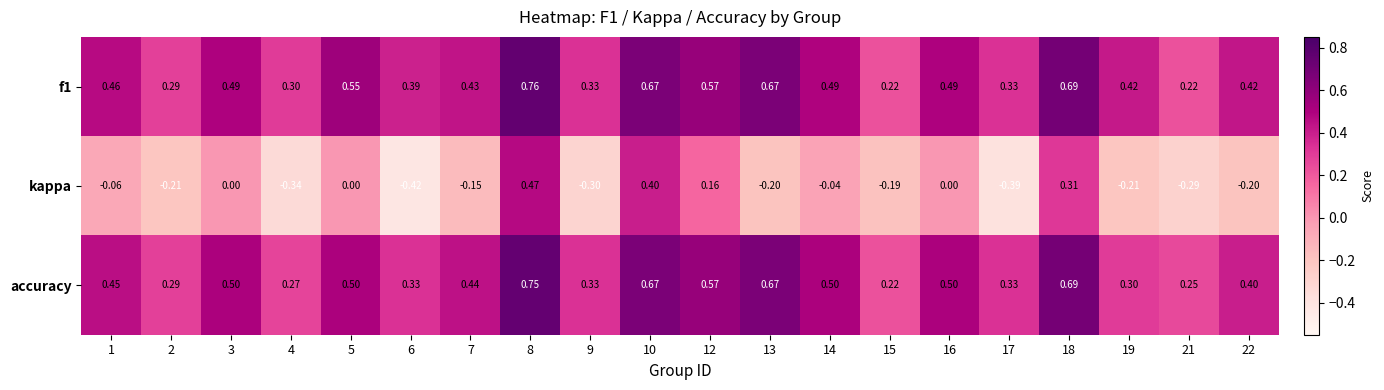

At how many categories does at least one series exceed 0?

20